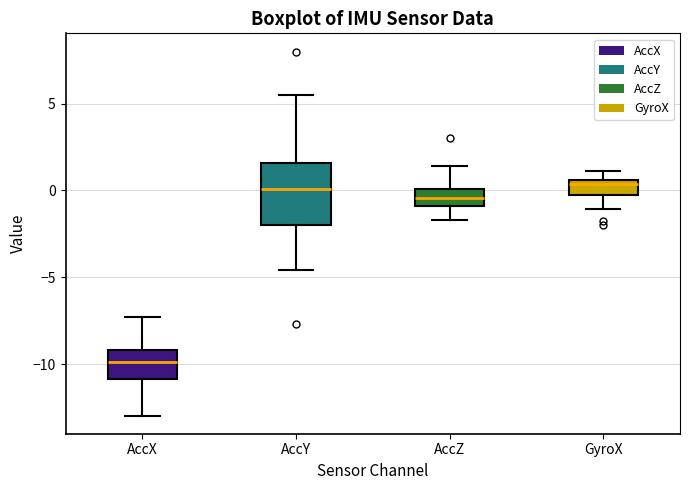

Which box's median line is the lowest?

AccX